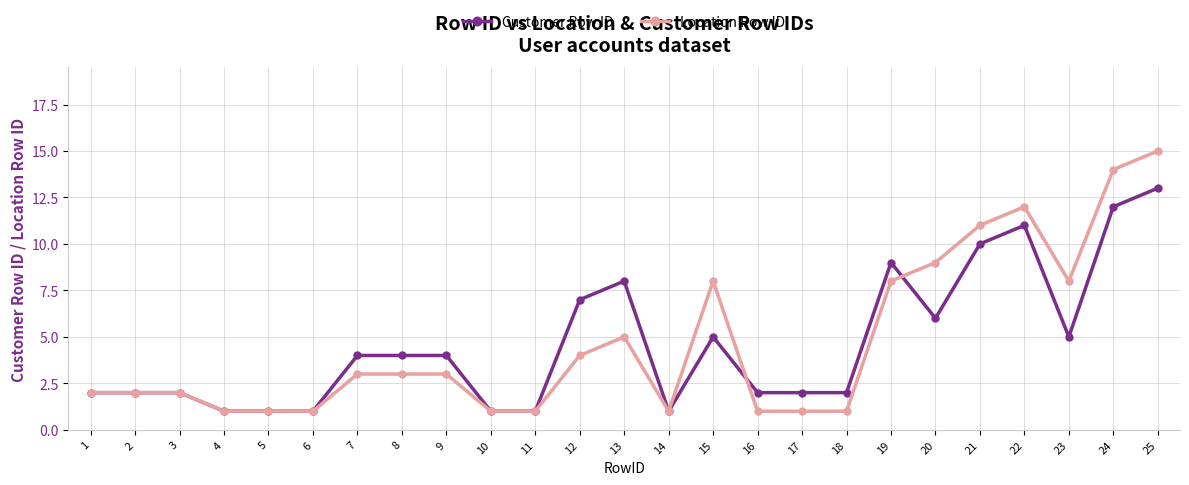

What is the value of the Customer Row ID point at the 16th from the left?

2